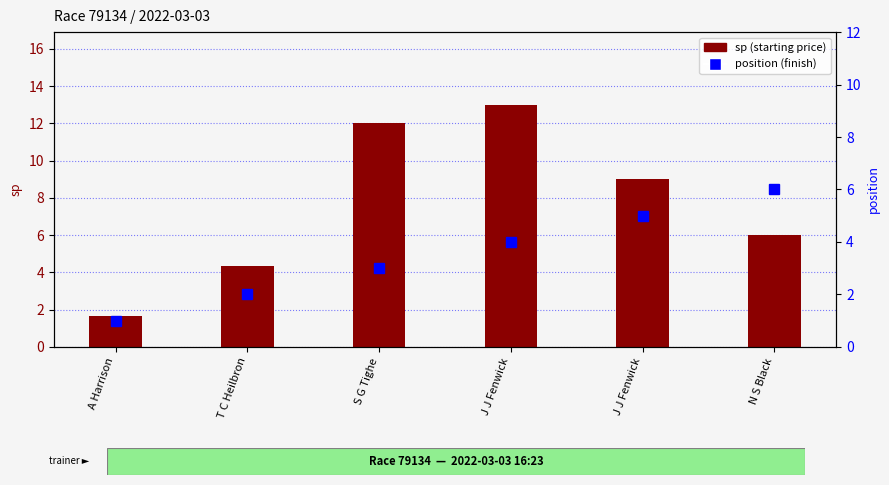

What is the total value across all series at J J Fenwick?

17.0